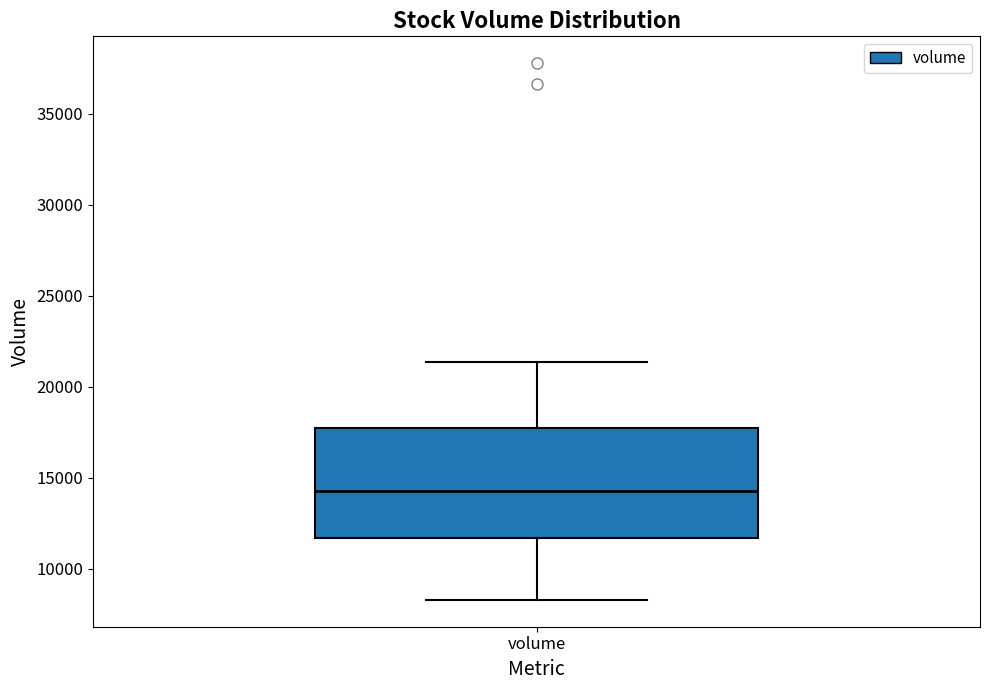

Read this box plot against the y-axis: the position of the median line, the range covered by the box, and the ends of both whiskers. The values are not printed on the chart, so give them approximately, as read against the axis.

median 14500, box 11500 to 17500, whiskers 8500 to 21500